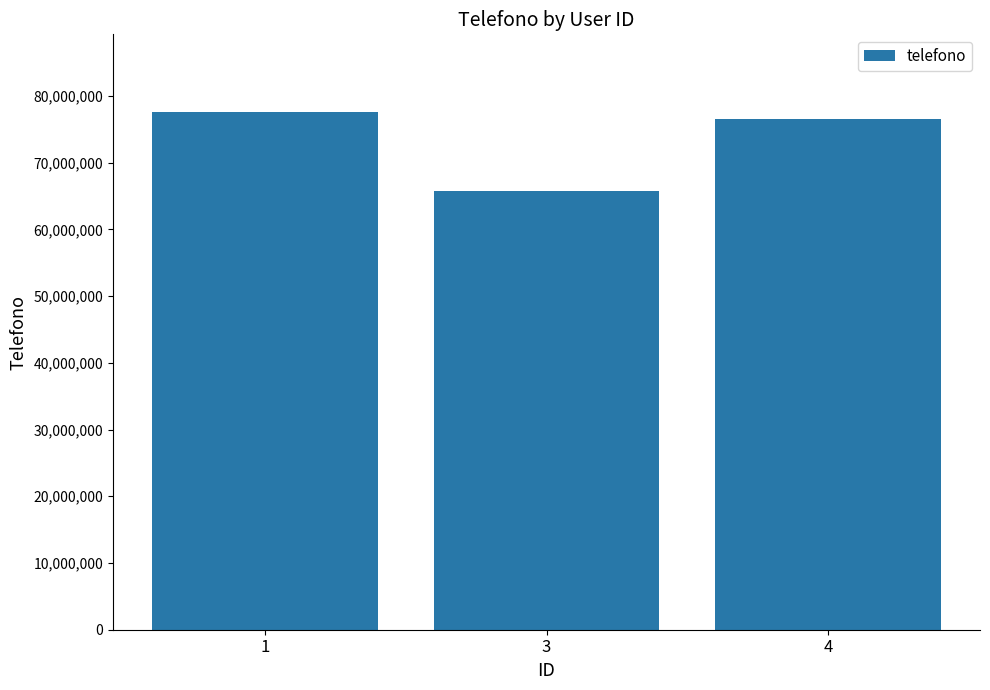

Reading left to right, transcribe all the data shown in this chart.

1=77587271	3=65771213	4=76526121